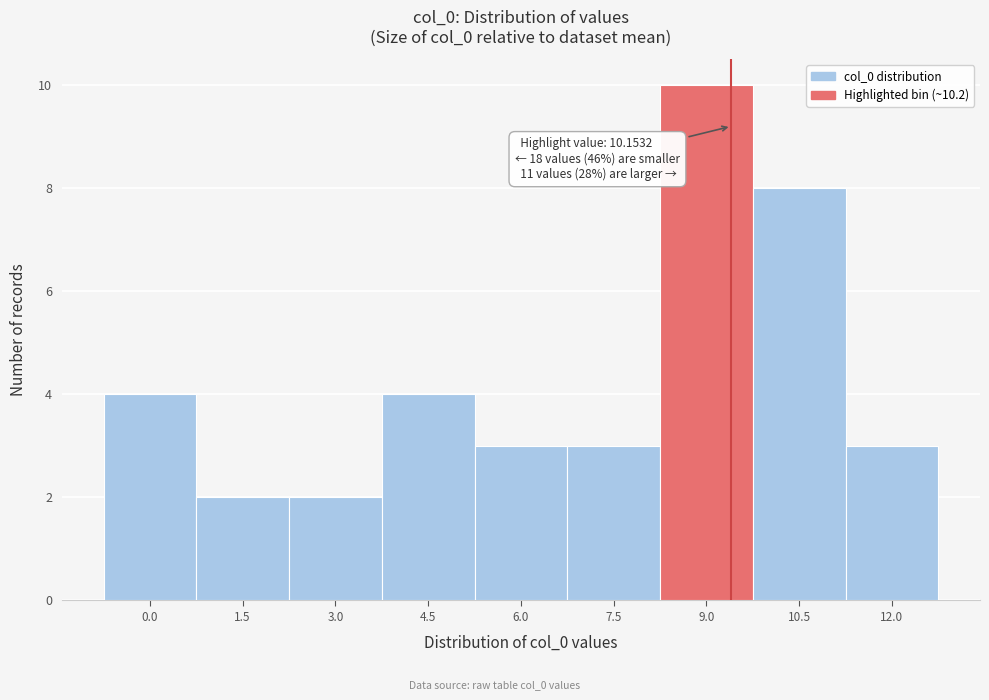

Reading right to left, what are all the values shown in this chart?

3	8	10	3	3	4	2	2	4